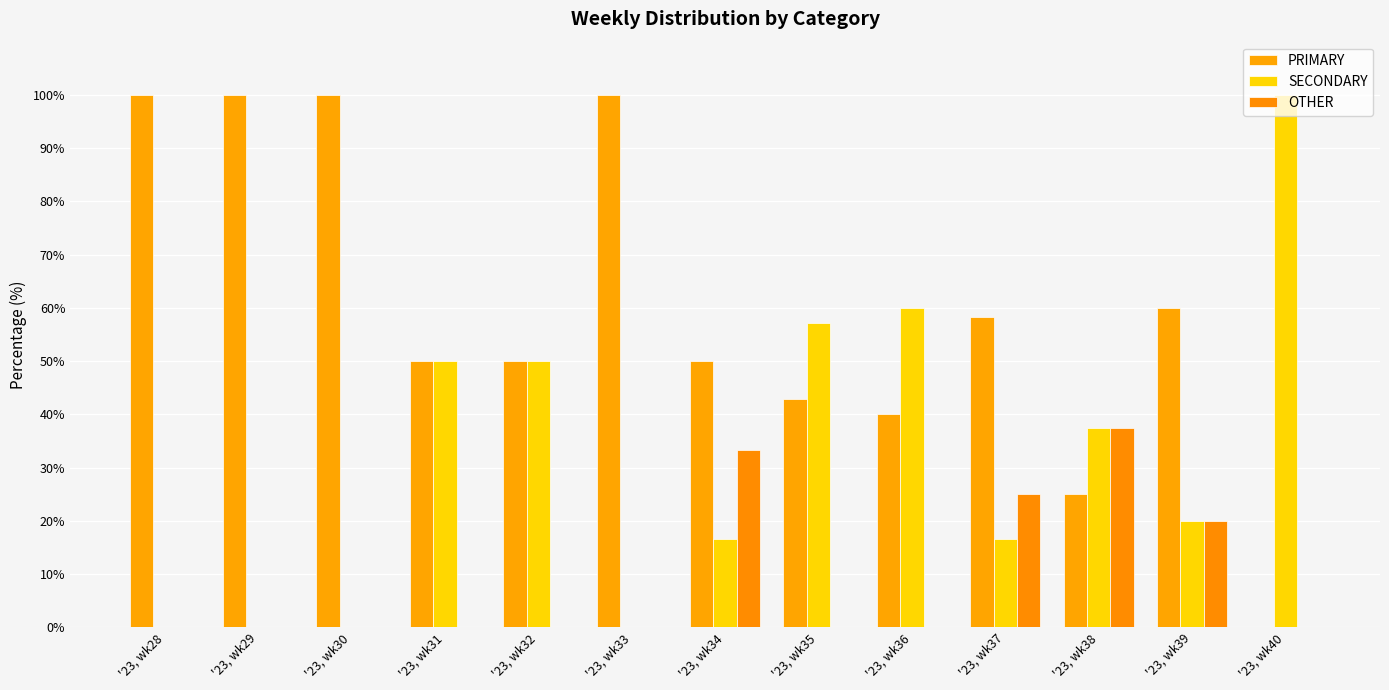

How many categories are shown in the chart?

13